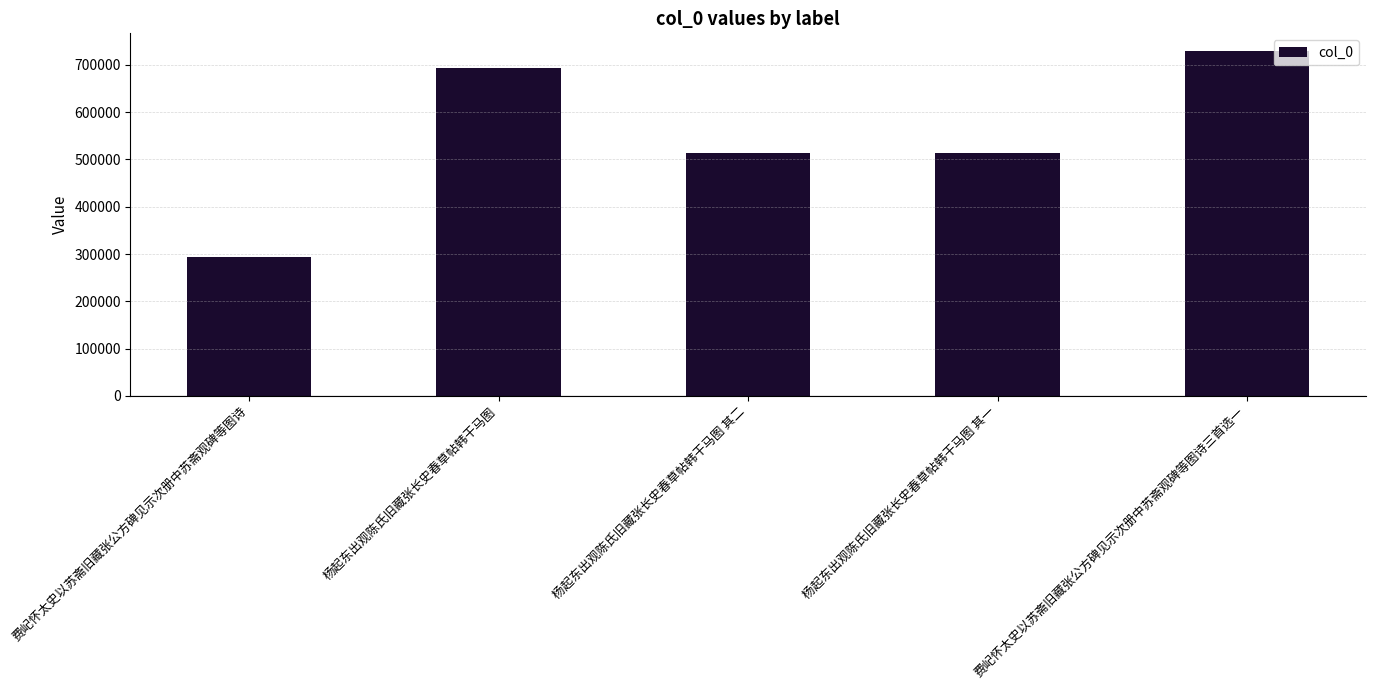

What is the change in value from 费屺怀太史以苏斋旧藏张公方碑见示次册中苏斋观碑等图诗 to 杨起东出观陈氏旧藏张长史春草帖韩干马图 其二?

+219612